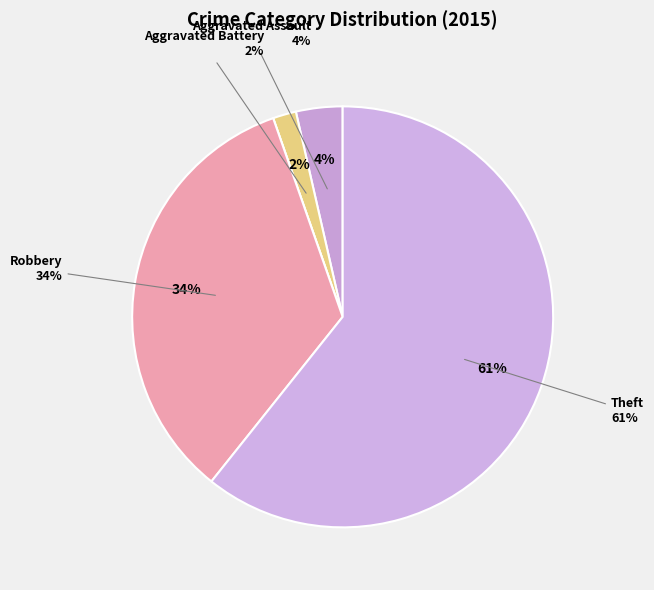

To the nearest percent, what percentage of the pie is Robbery?

34%